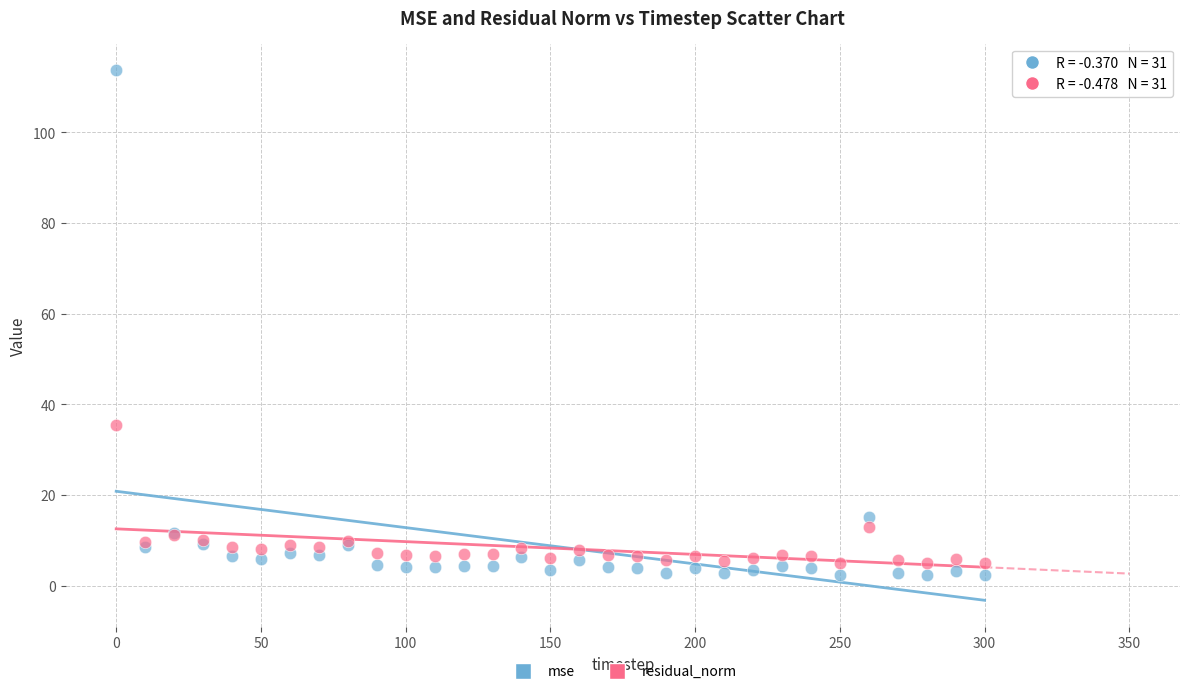

Which series has the largest Y range (max minus min)?

mse